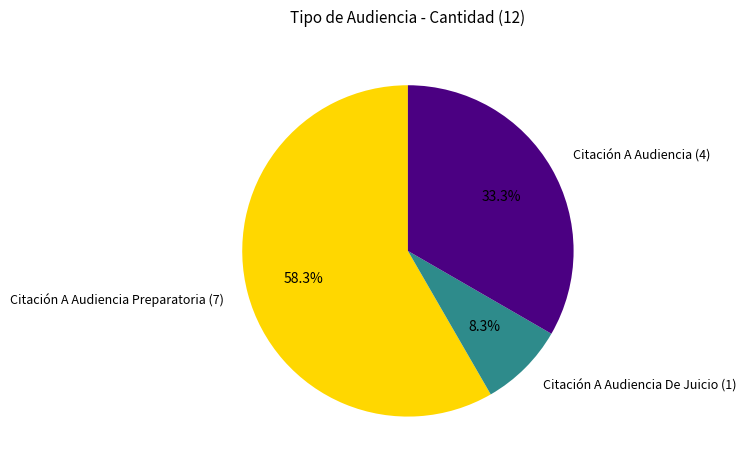

What percentage is NOT represented by Citación A Audiencia De Juicio (1)?

91.7%